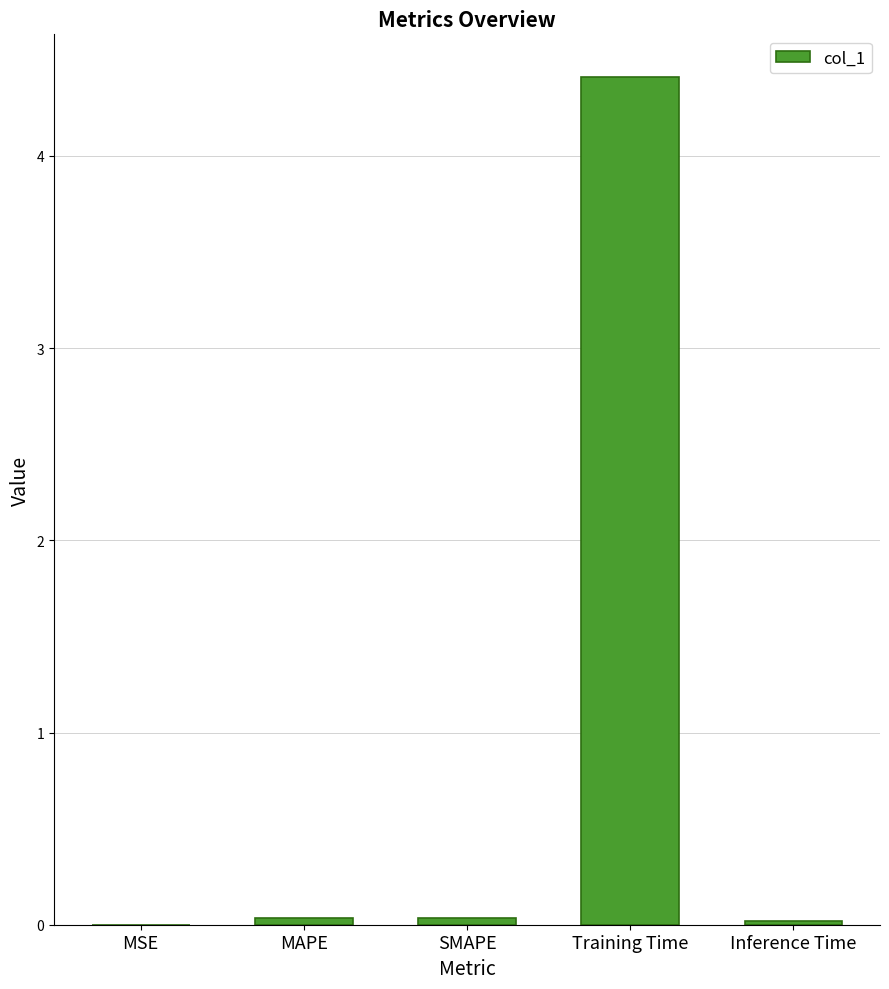

Is it true that the value at MAPE is 0.0?

True